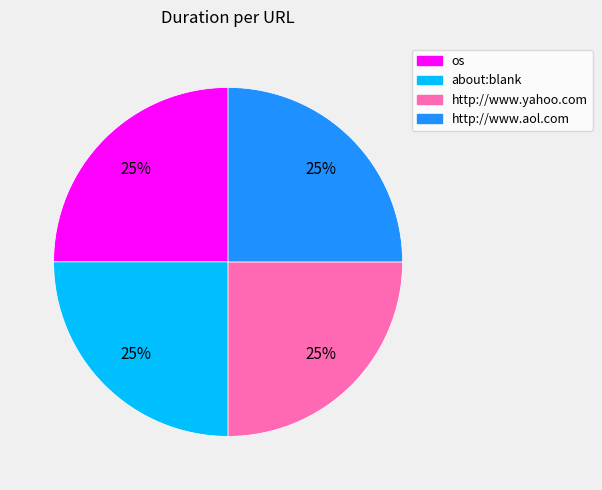

To the nearest percent, what is the combined percentage of about:blank and http://www.aol.com?

50%